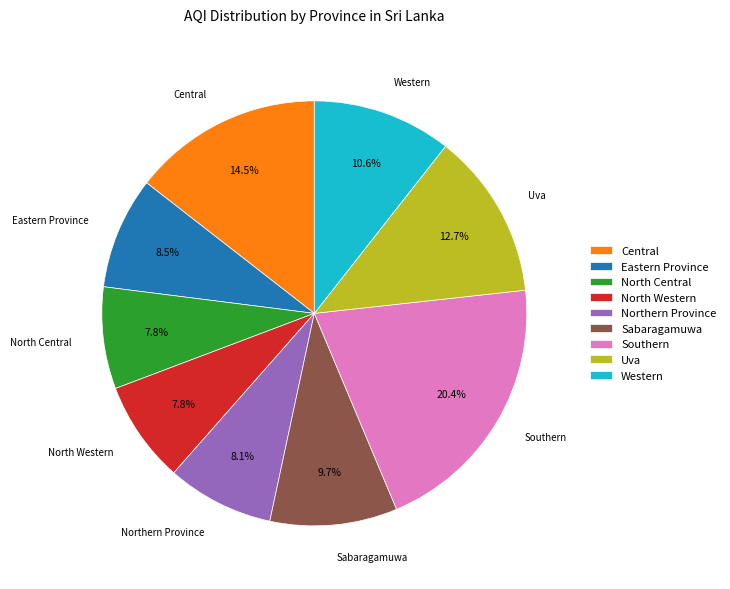

What portion of the pie excludes Northern Province?

91.9%